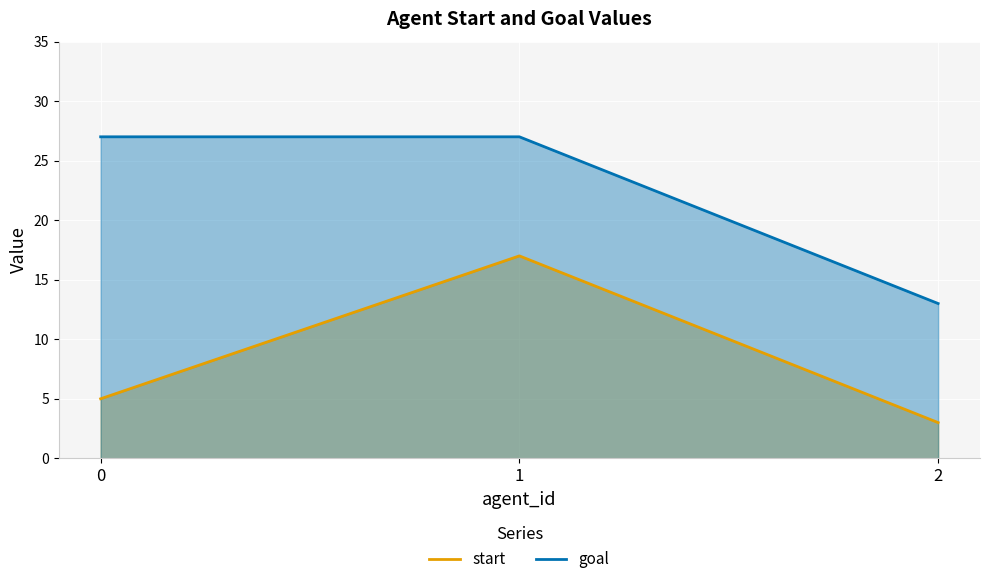

Rank the series by their average value, from lowest to highest.

start, goal